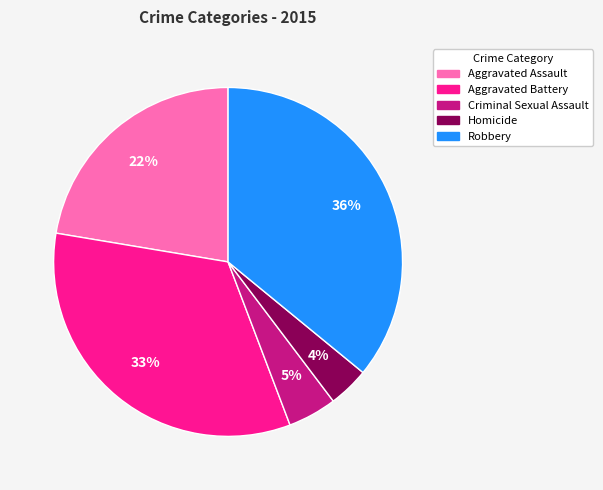

Is there any slice that represents more than half of the pie?

No